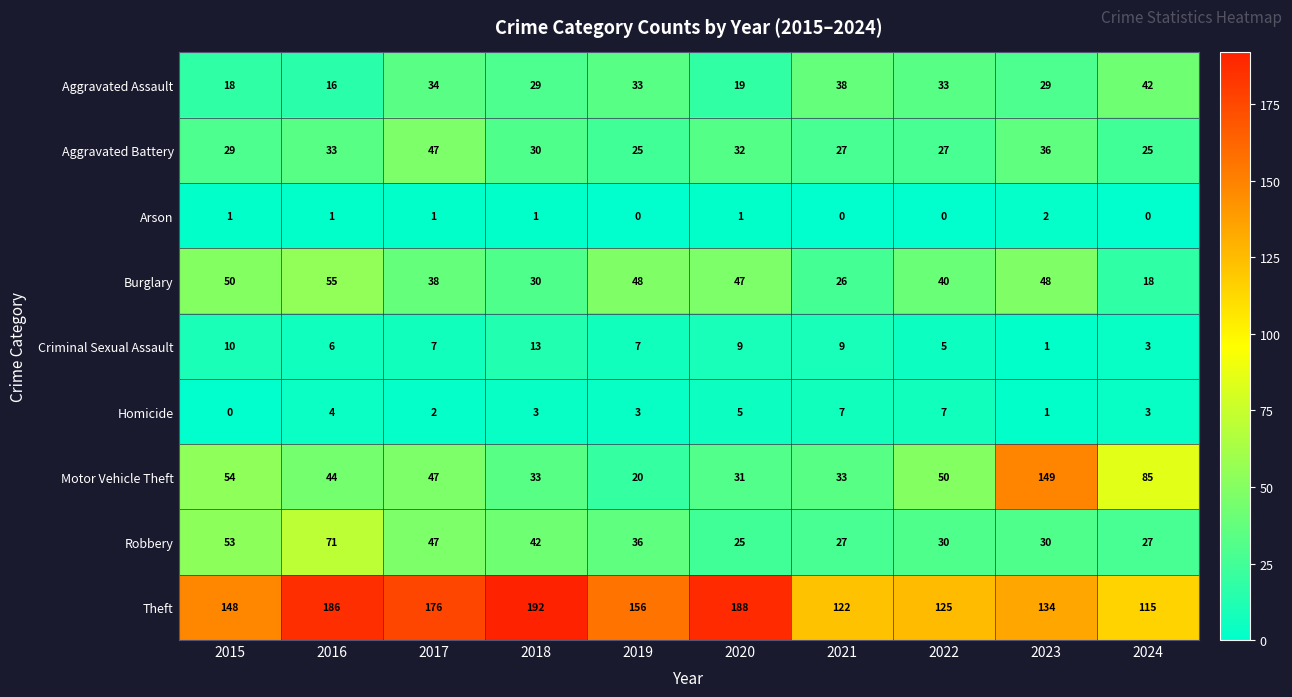

List the series in order of their peak value, highest first.

Theft, Motor Vehicle Theft, Robbery, Burglary, Aggravated Battery, Aggravated Assault, Criminal Sexual Assault, Homicide, Arson